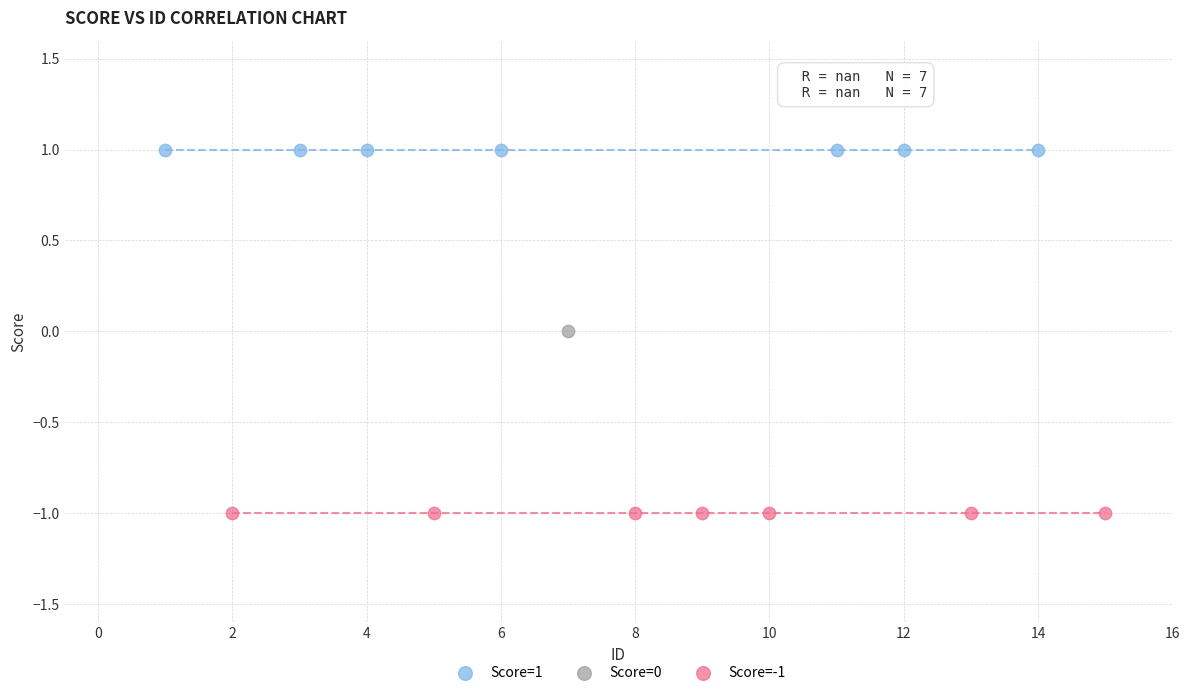

What are all the series names shown in the legend?

Score=1, Score=0, Score=-1